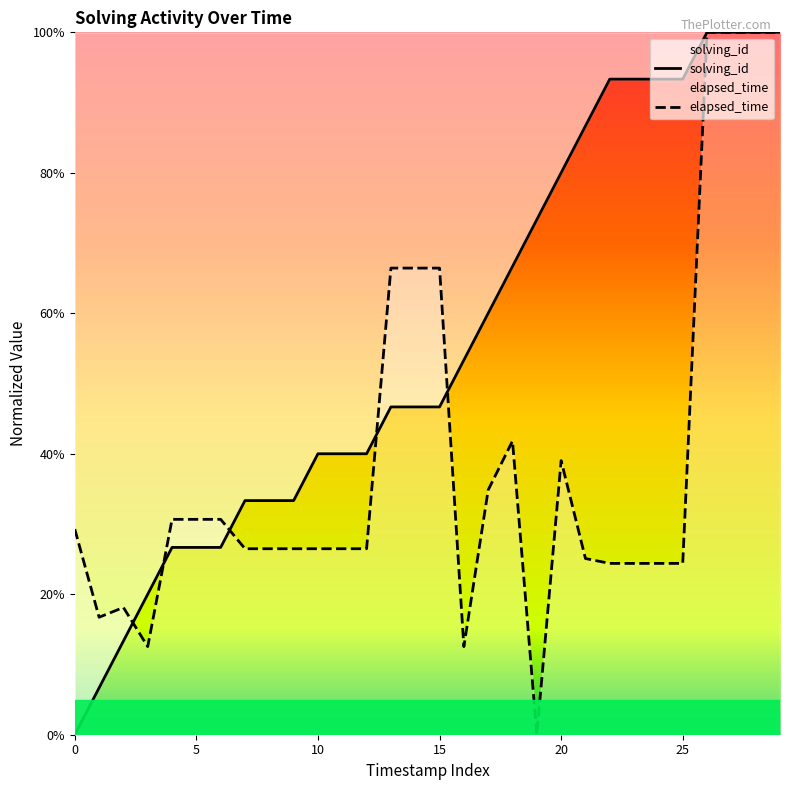

At which category is the sum across all series the highest?

26